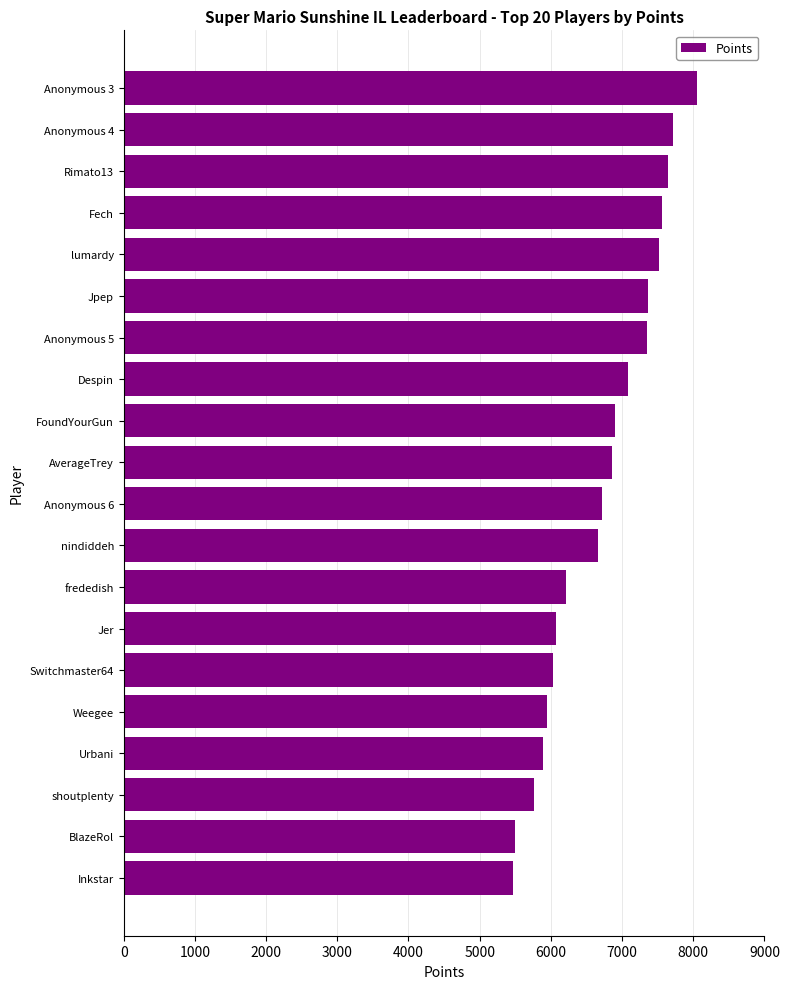

What is the change in value from Inkstar to nindiddeh?

+1190